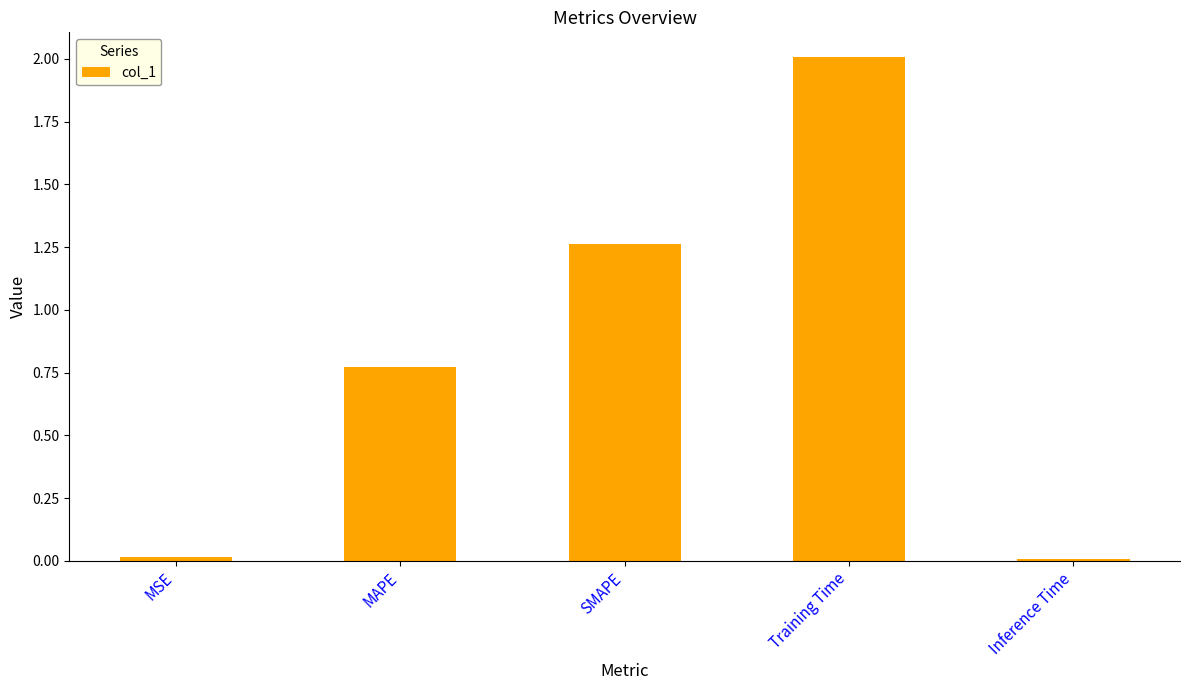

Where is the data nearest to the value 1?

MAPE